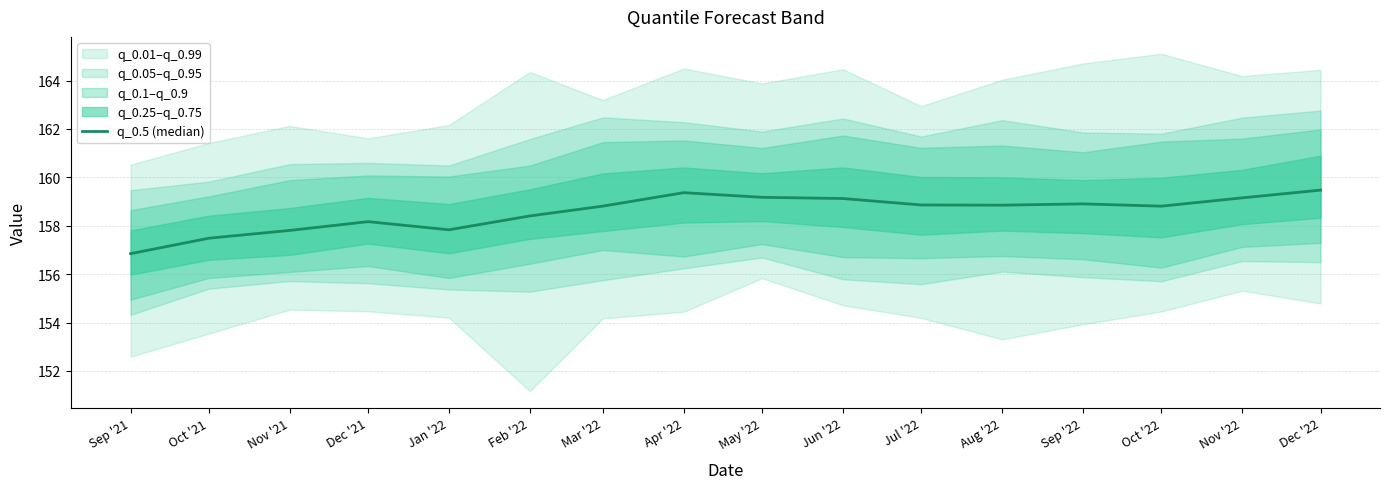

What is the change in value from Oct '21 to Sep '22?

+1.4